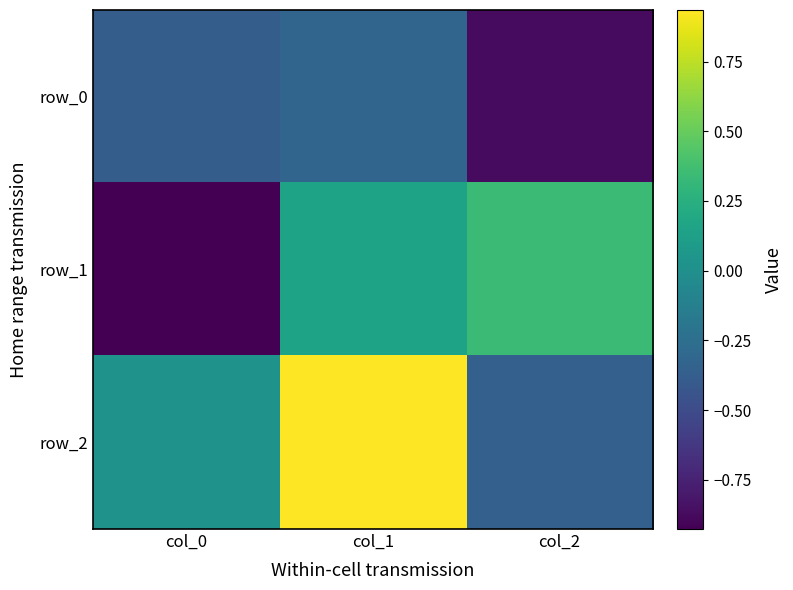

Is it true that row_2 equals 0.0 at col_0?

False